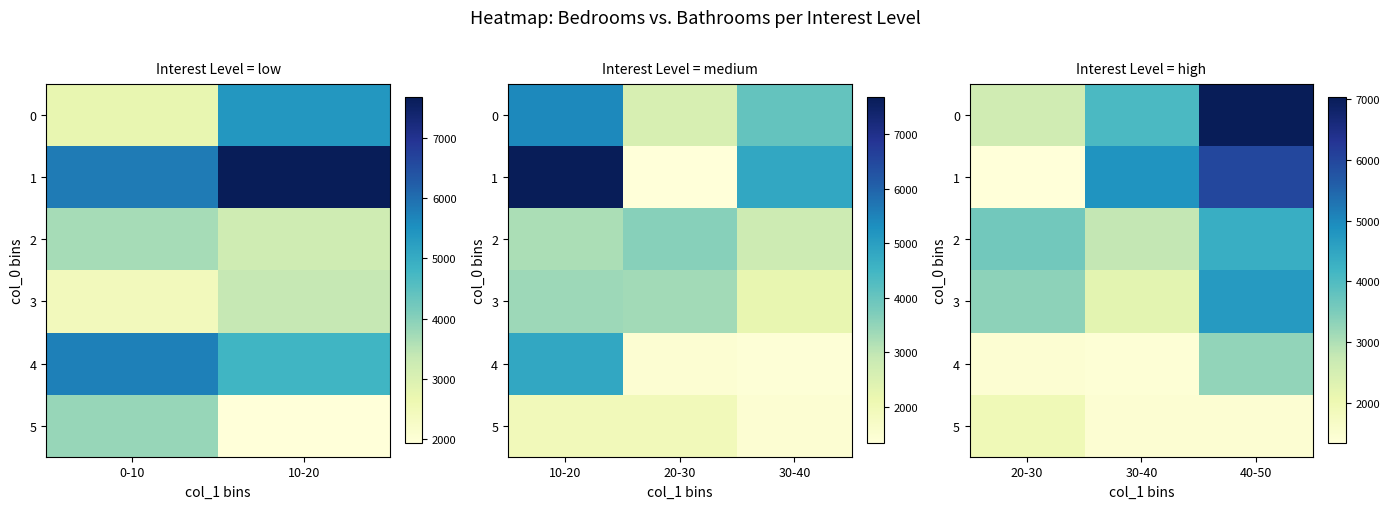

Which has a higher value, 30-40 or 20-30?

30-40